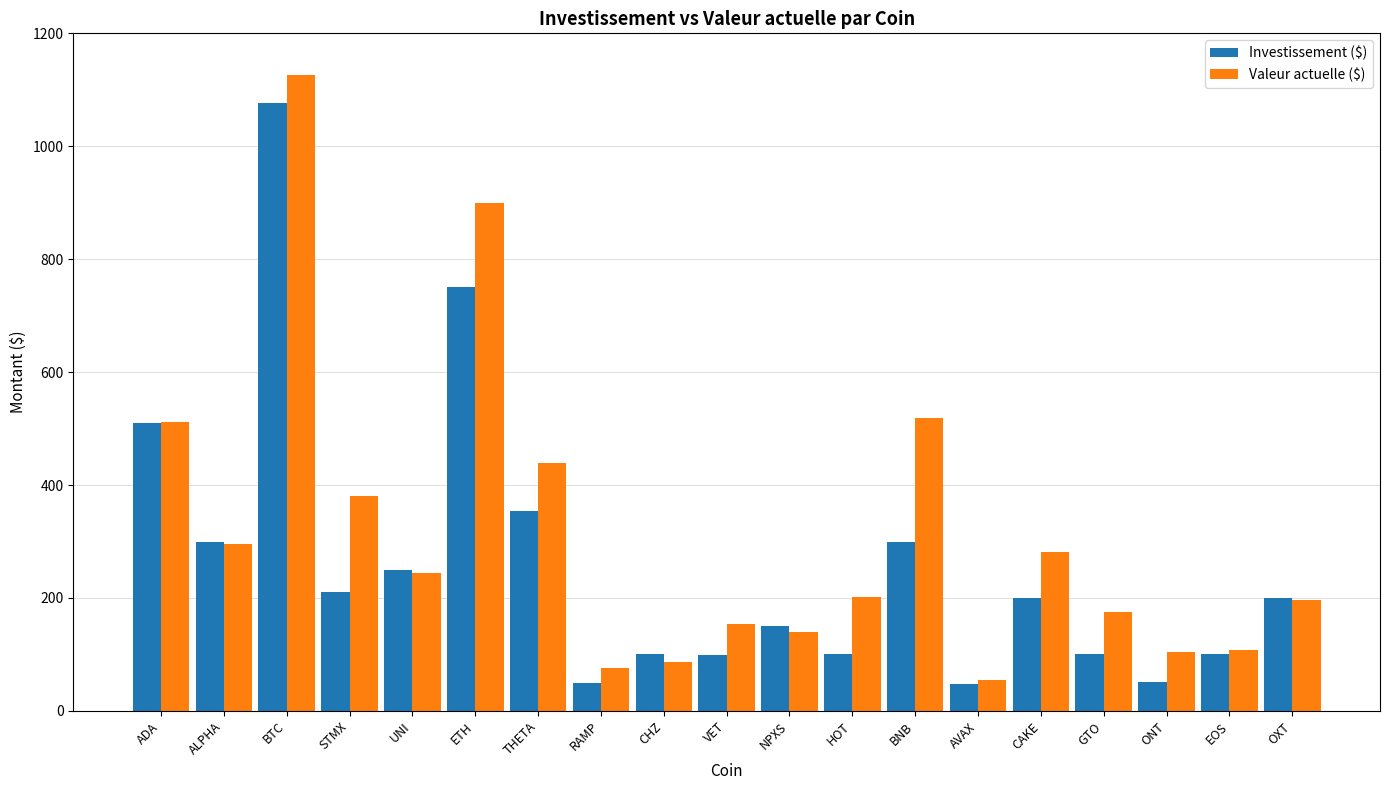

Which series has the largest total across all categories?

Valeur actuelle ($)